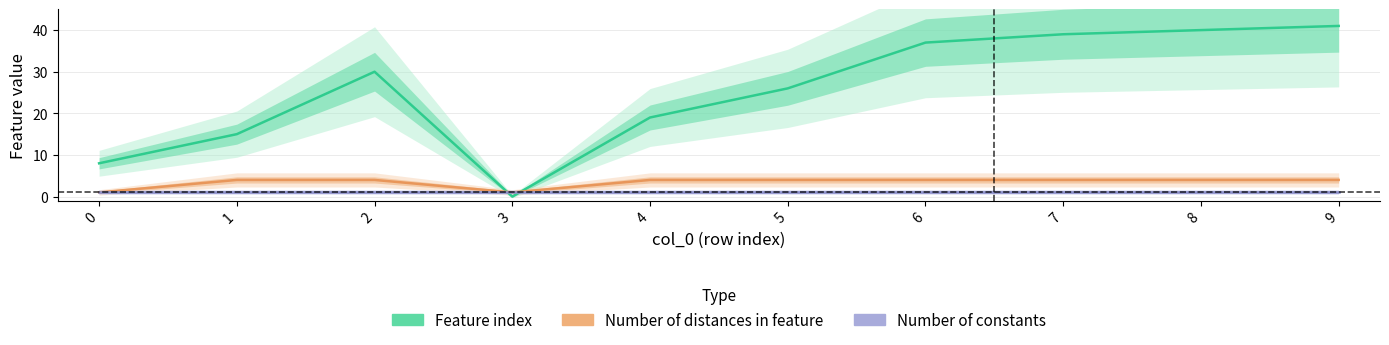

List the series in order of their peak value, highest first.

Feature index, Number of distances in feature, Number of constants